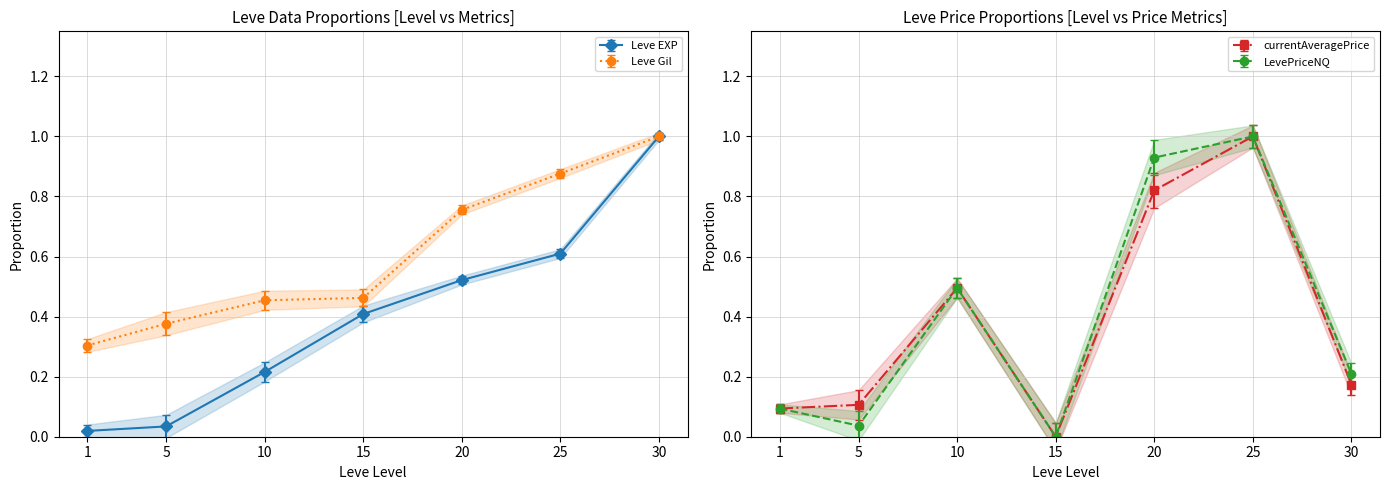

The Leve EXP series shows 0.2 at 10. True or false?

True